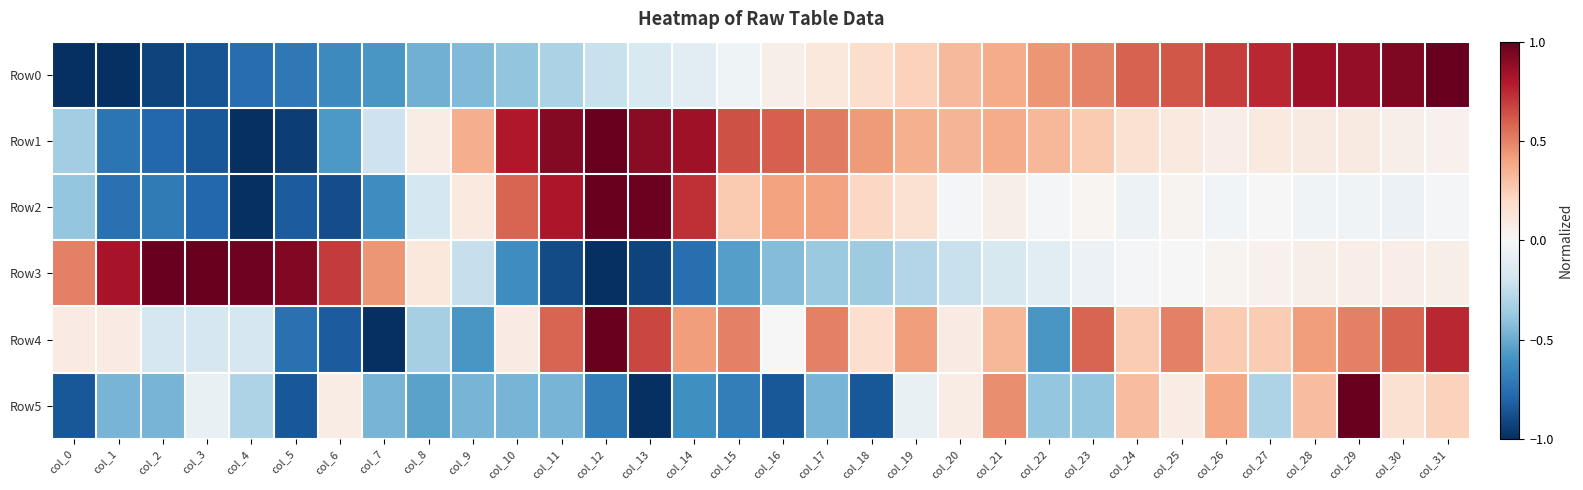

What is the smallest value displayed?

-1.0